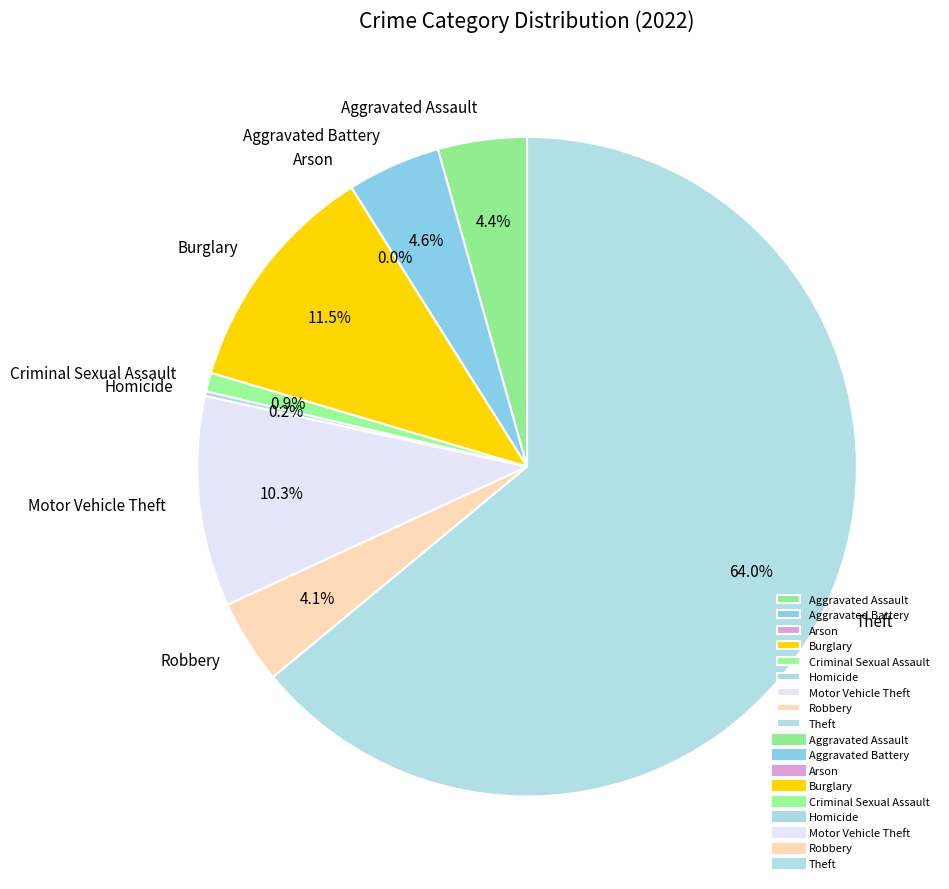

What is the change in value from Aggravated Assault to Burglary?

+31